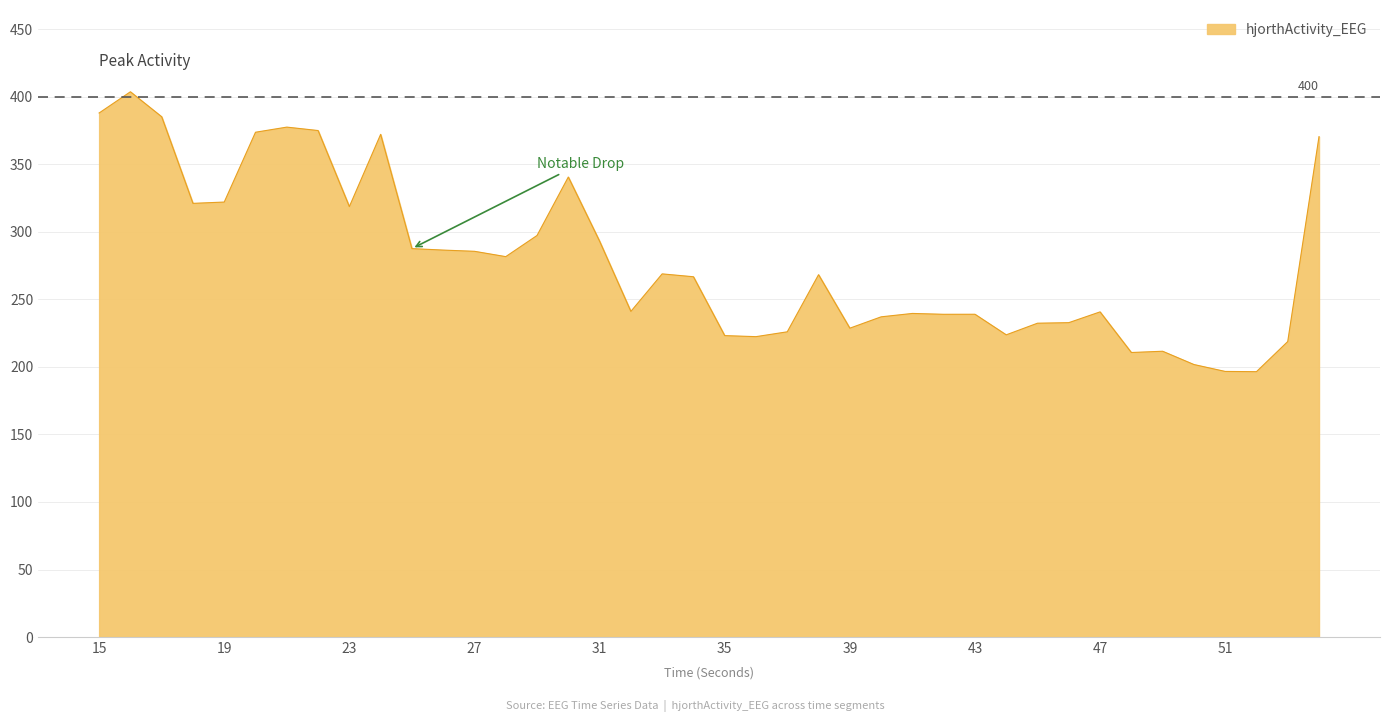

What is the greatest value displayed?

403.7